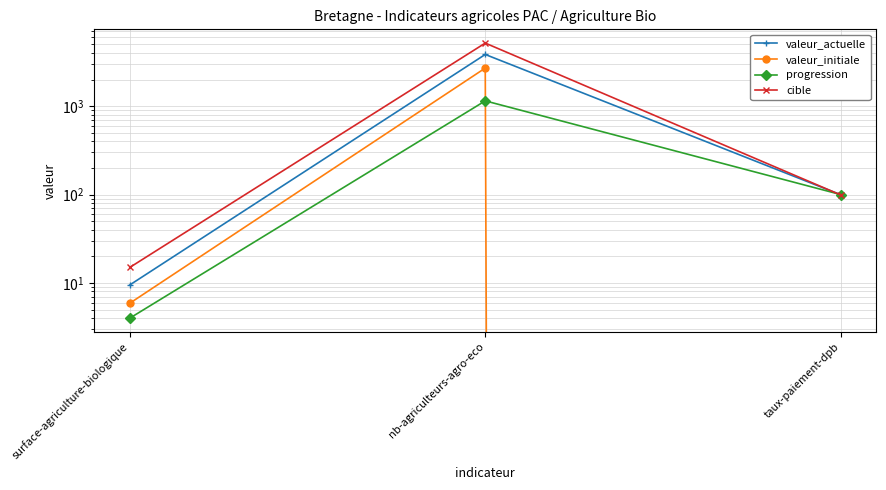

Where is progression nearest to the value 576?

taux-paiement-dpb